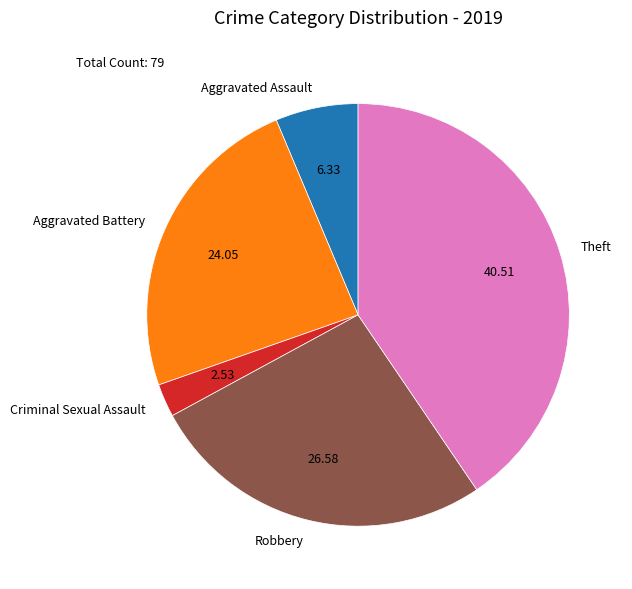

Does any single category account for the majority?

No